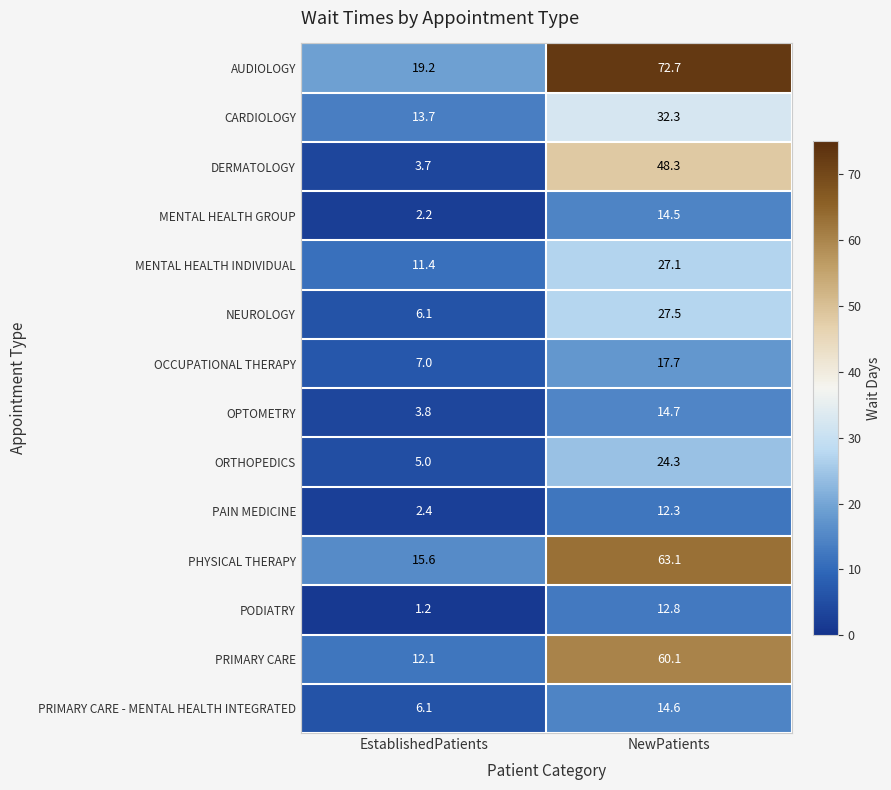

True or false: OCCUPATIONAL THERAPY has a value of 4.7 at EstablishedPatients.

False